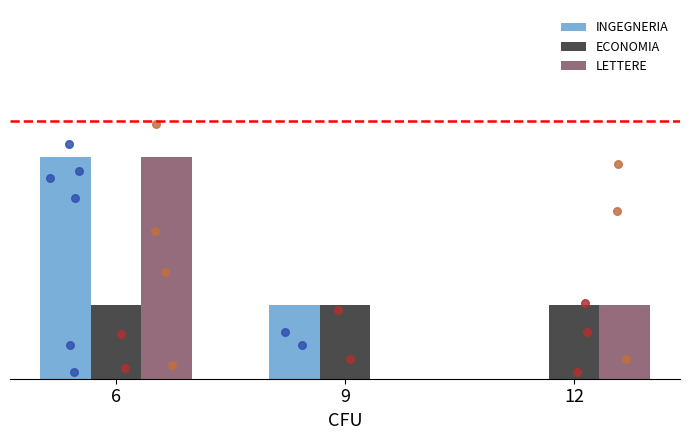

What are all the series names shown in the legend?

INGEGNERIA, ECONOMIA, LETTERE